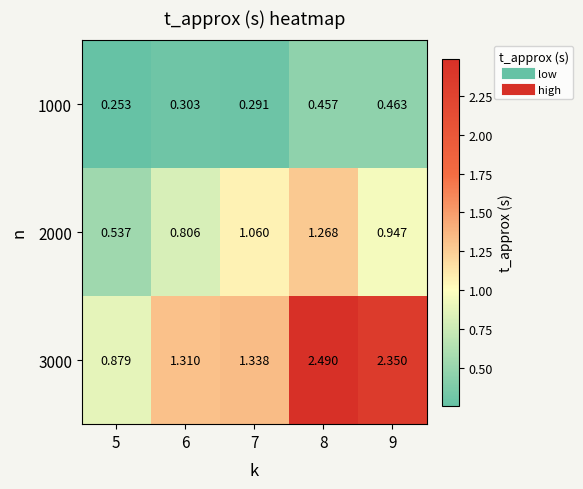

Is the value of 1000 at 8 greater than the value of 2000 at 6?

No